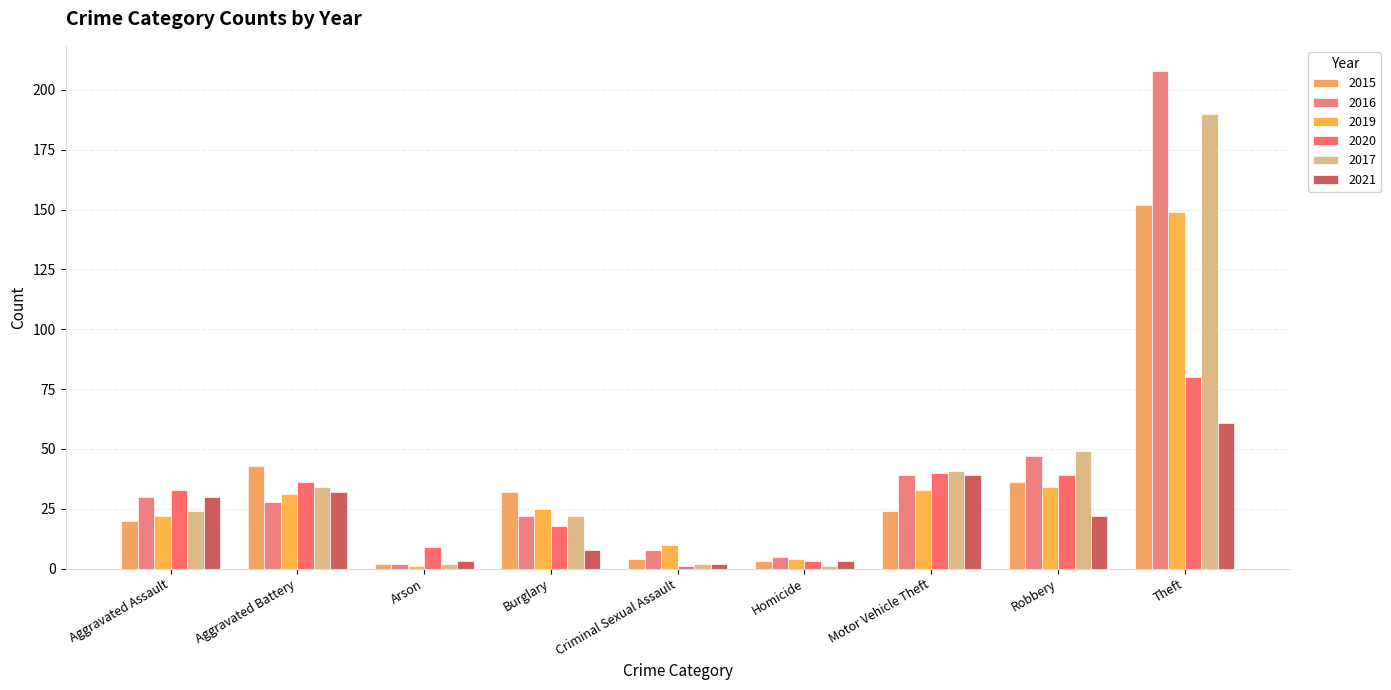

At how many categories does at least one series exceed 122?

1